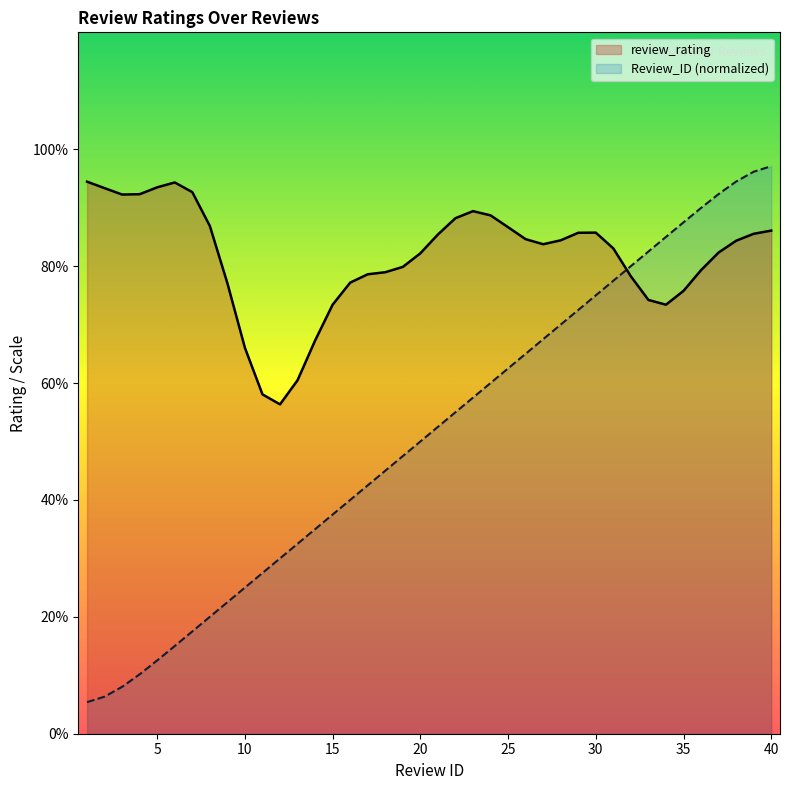

What are all the series names shown in the legend?

review_rating, Review_ID (normalized)